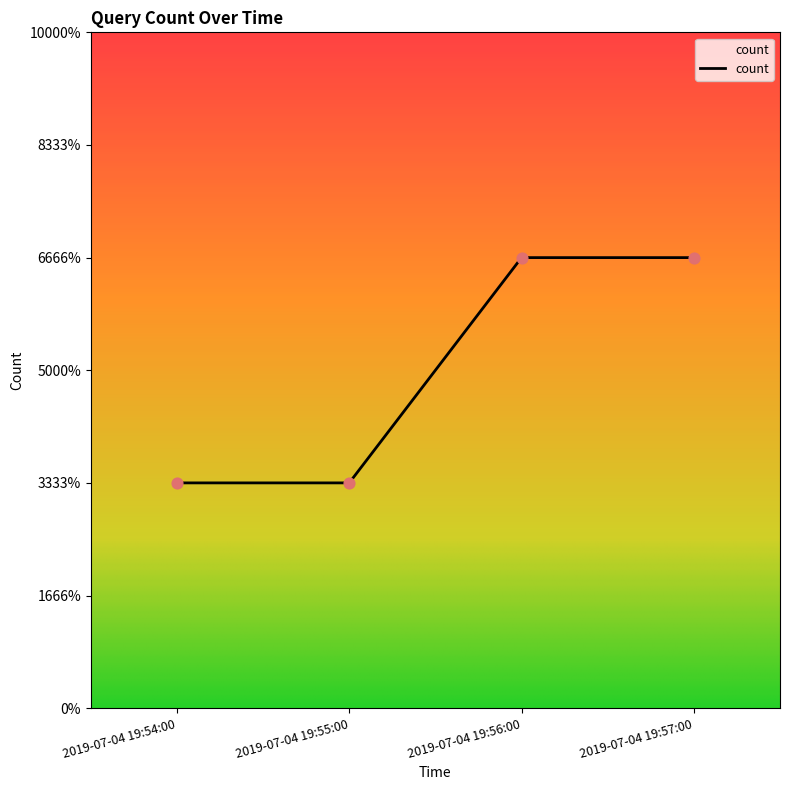

What is the ratio of the value at 2019-07-04 19:57:00 to the value at 2019-07-04 19:54:00?

2.0